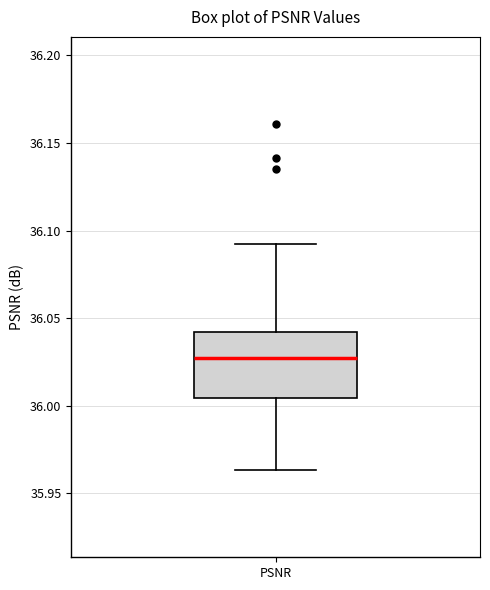

Where does the median line of the box for PSNR sit on the y-axis? The values are not printed on the chart, so give them approximately, as read against the axis.

36.025